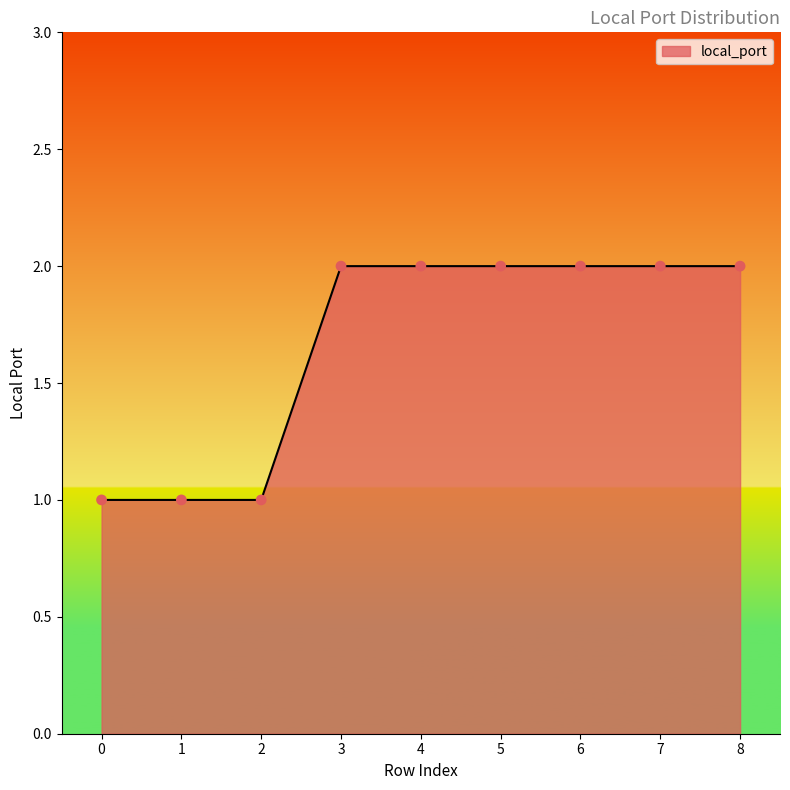

Approximately how many times larger is the value at 7 compared to 2?

2.0